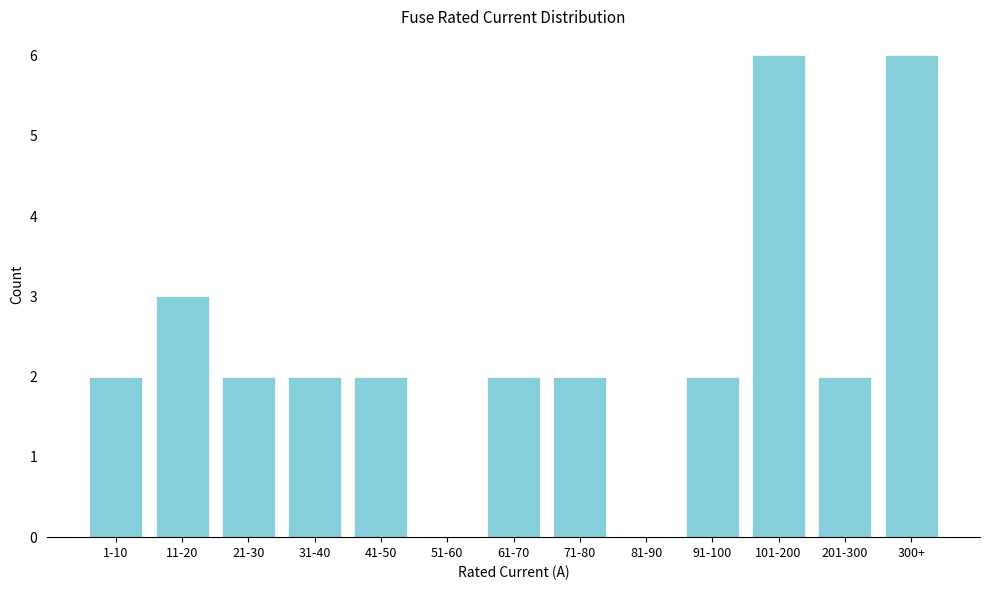

Reading left to right, extract all data points from this chart.

1-10=2	11-20=3	21-30=2	31-40=2	41-50=2	51-60=0	61-70=2	71-80=2	81-90=0	91-100=2	101-200=6	201-300=2	300+=6